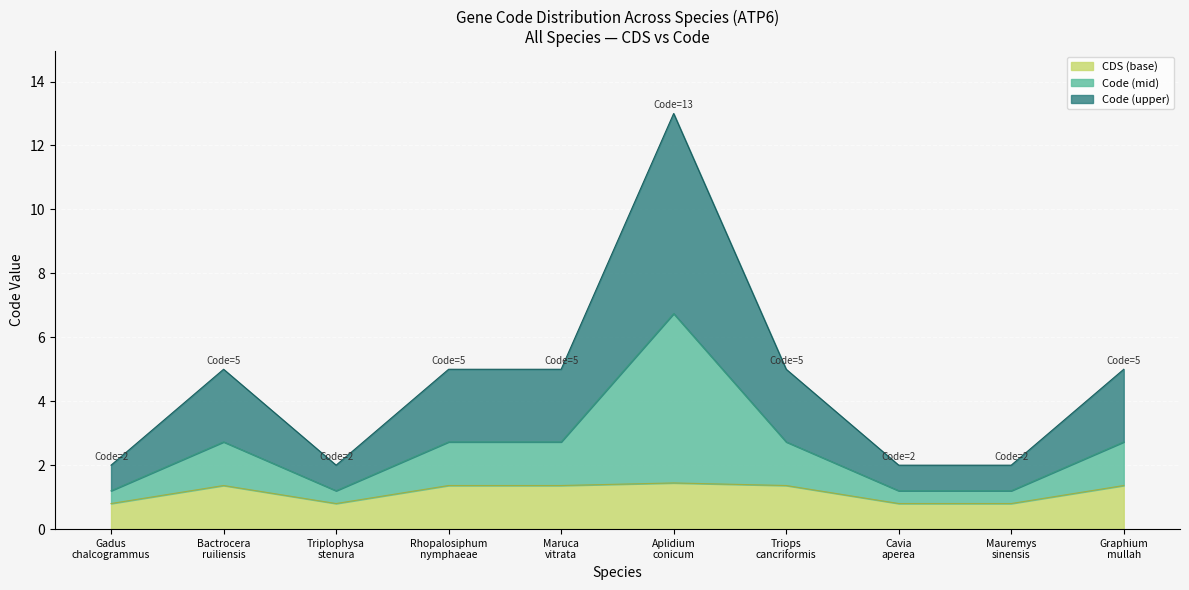

What is the value of the 8th point from the left?

2